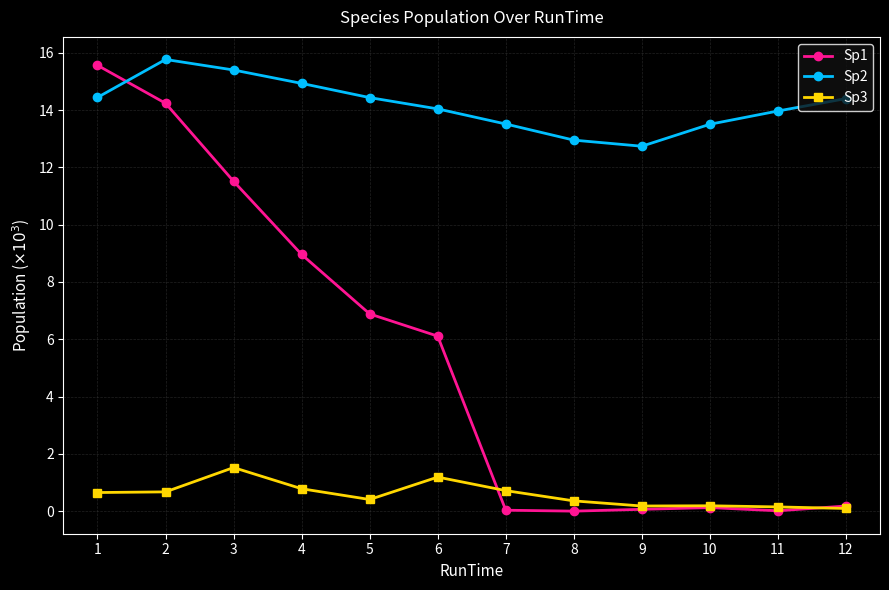

How many lines are shown in the chart?

3